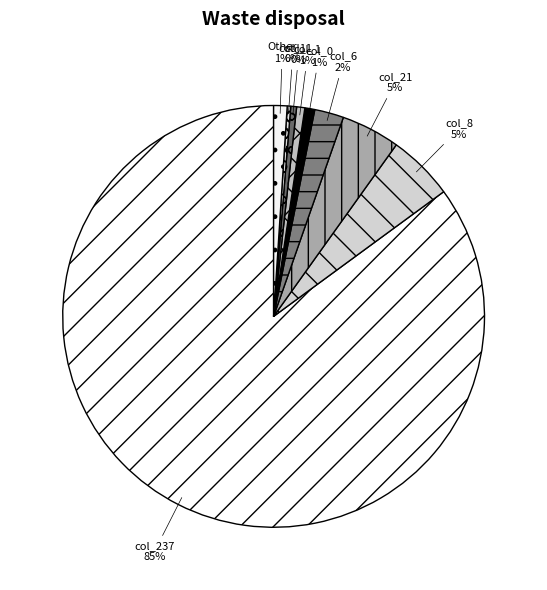

Does any single category account for the majority?

Yes